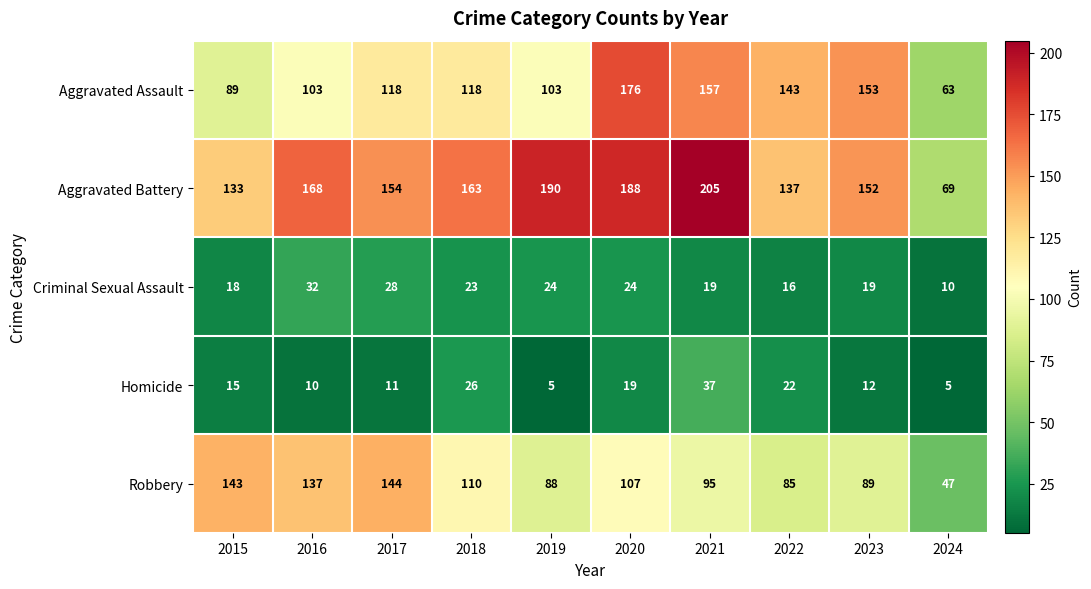

What is the sum of all Aggravated Assault values?

1223